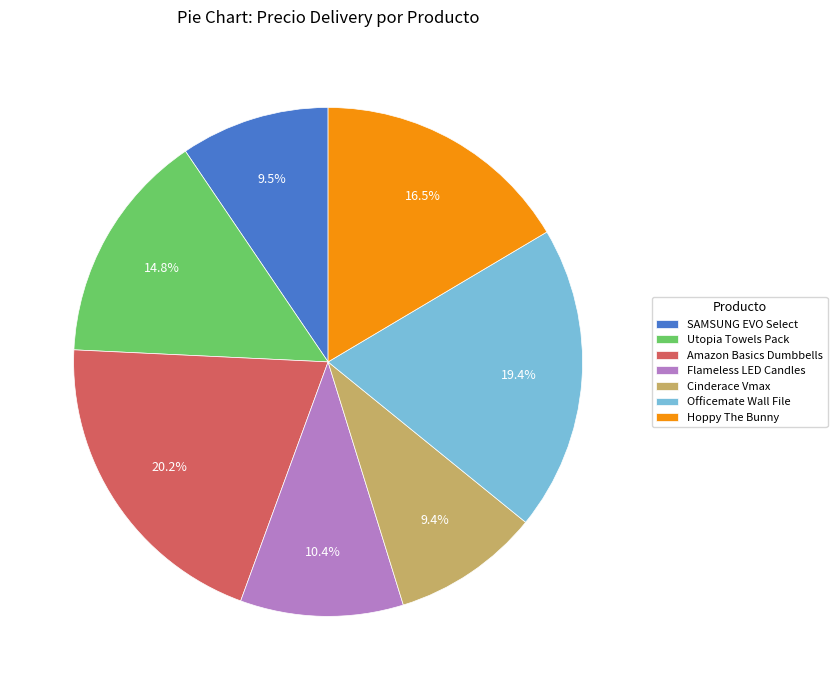

Combined, what portion of the pie is Utopia Towels Pack and Hoppy The Bunny?

31.2%